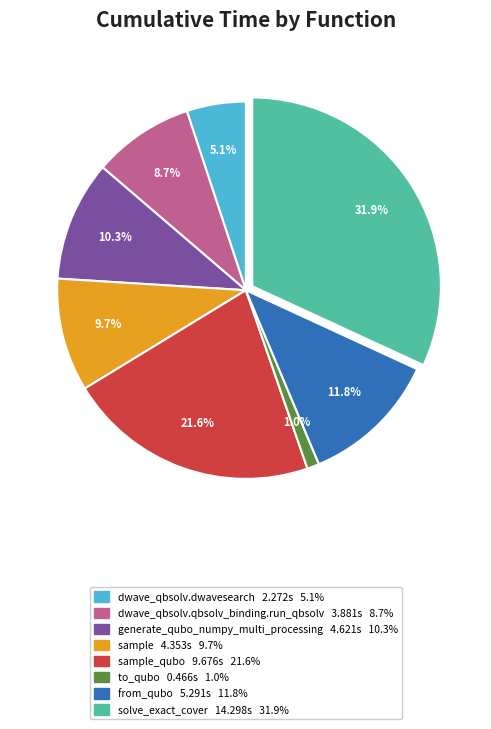

Does any single category account for the majority?

No